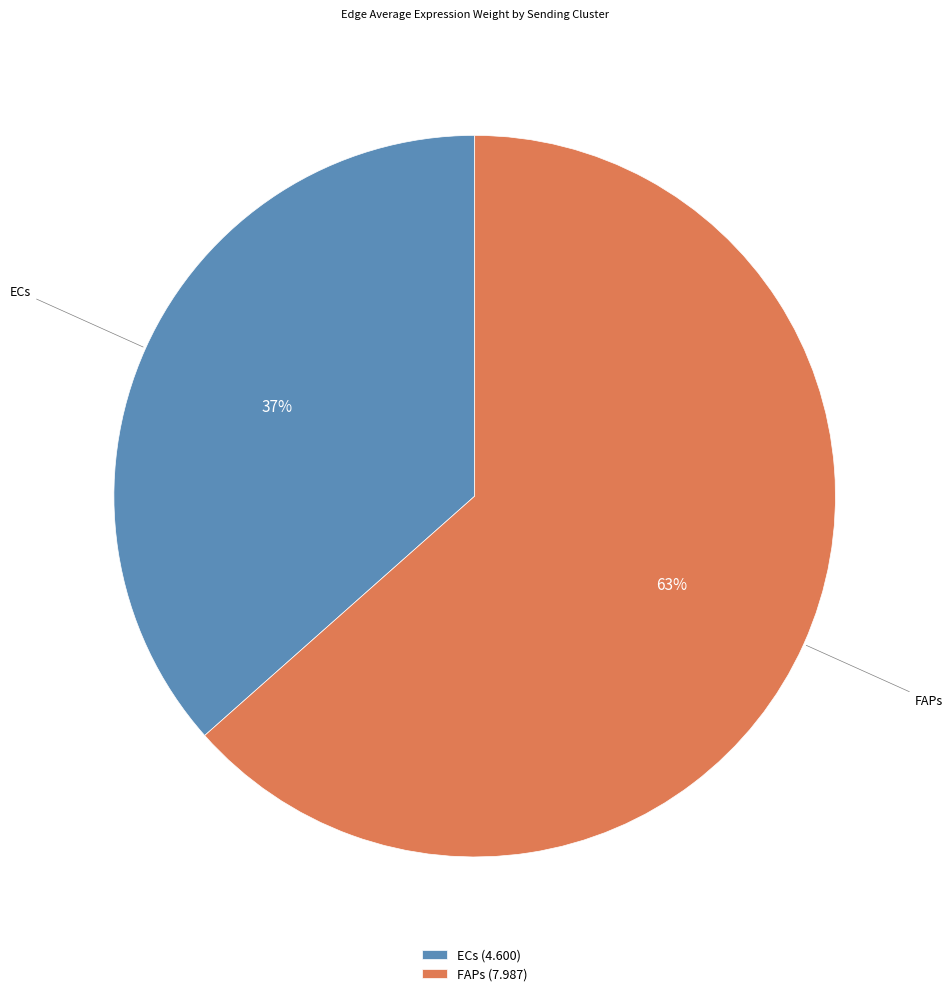

To the nearest percent, what portion does FAPs represent?

63%